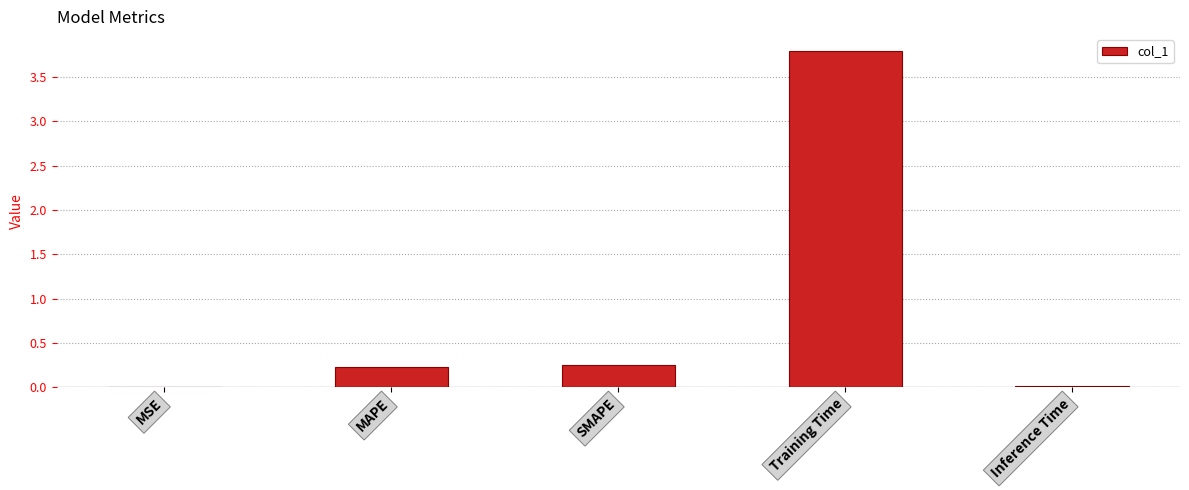

The chart shows a value of 3.8 at Training Time. True or false?

True